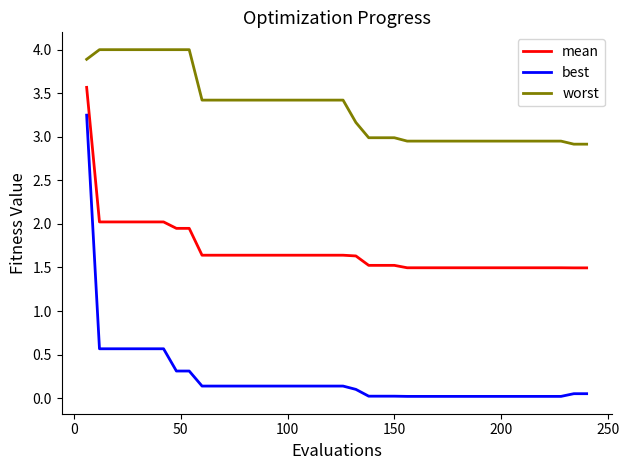

What is the minimum value for mean?

1.5